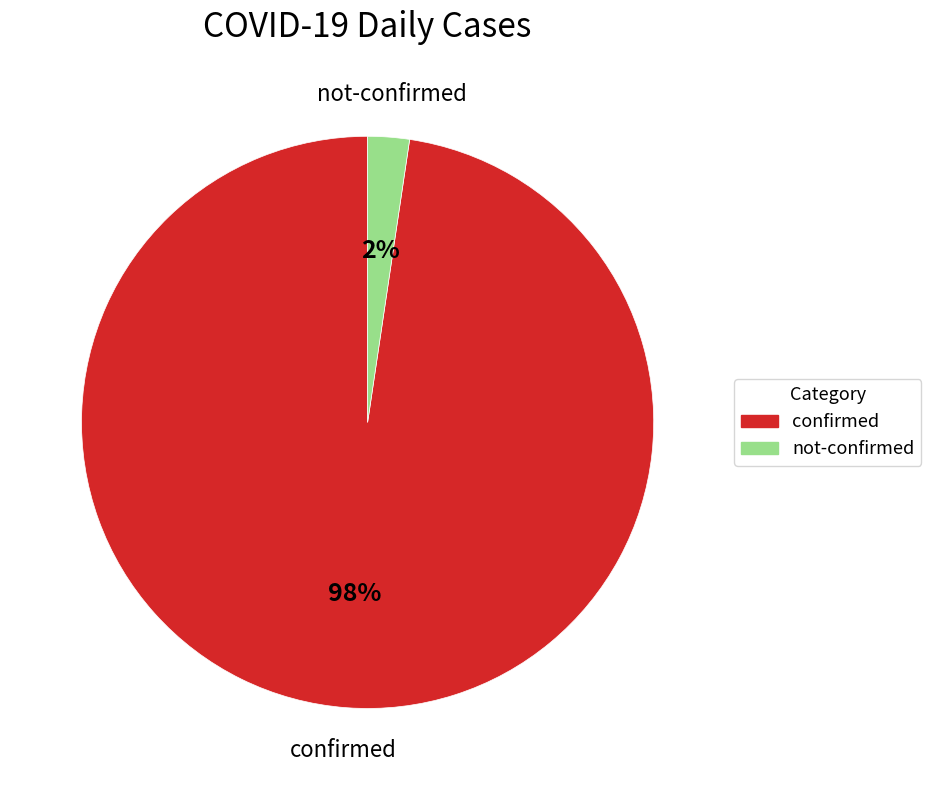

To the nearest percent, what is the average slice percentage?

50%